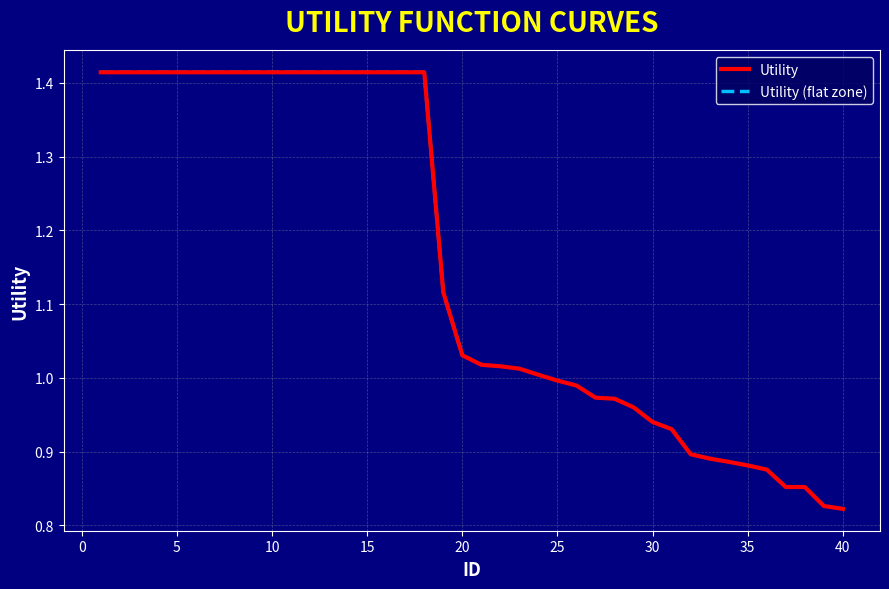

What is the value of the 36th point from the left?

0.9